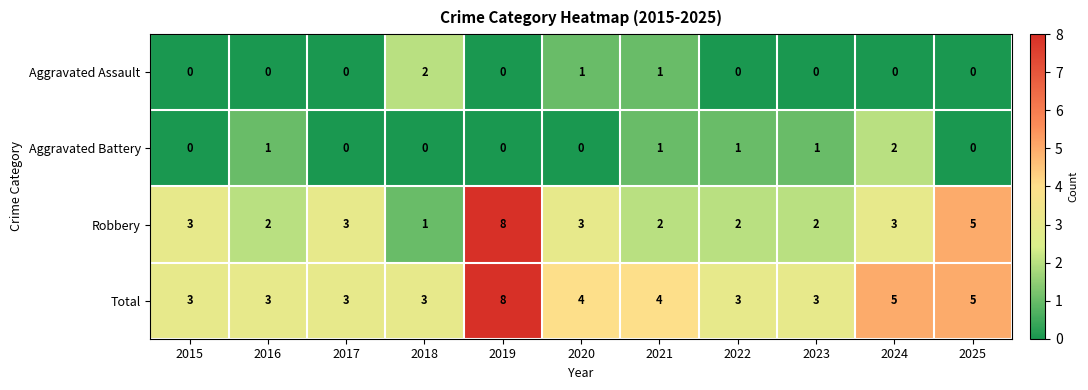

Count the Aggravated Battery values in the range 0 to 1.

10